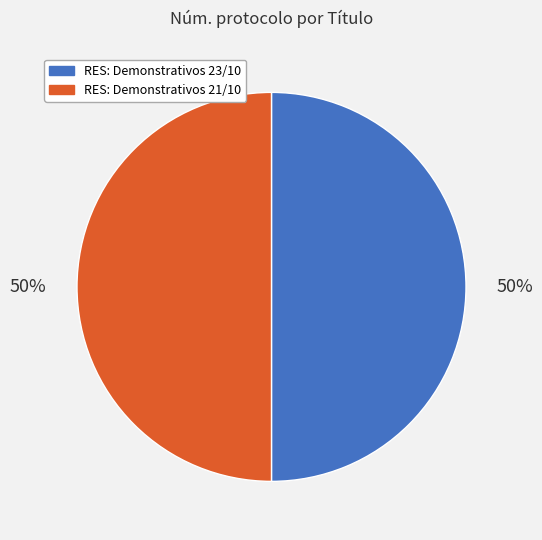

What is the ratio of the value at RES: Demonstrativos 21/10 to the value at RES: Demonstrativos 23/10?

1.0